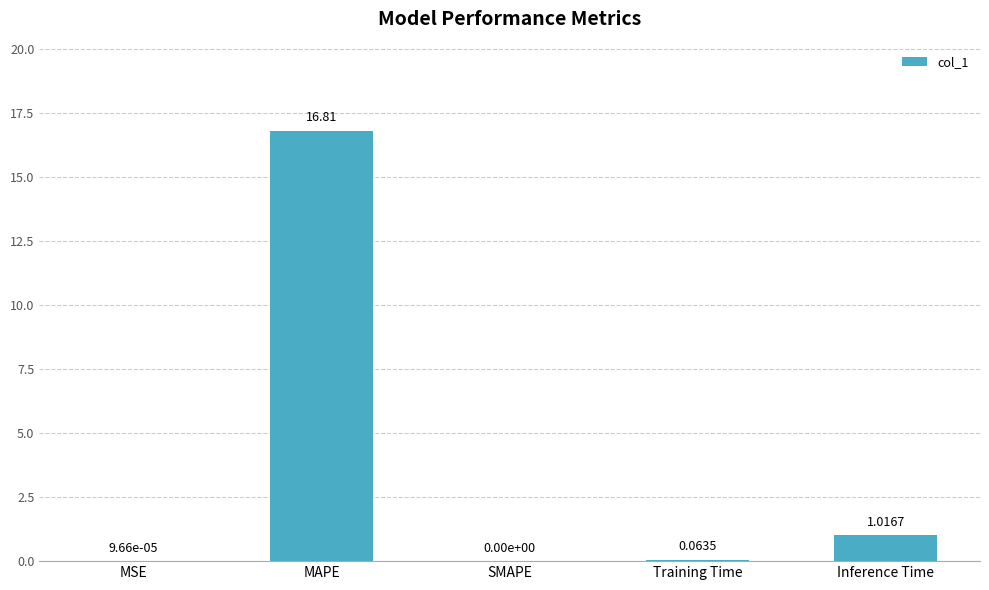

Which has a higher value, MAPE or SMAPE?

MAPE